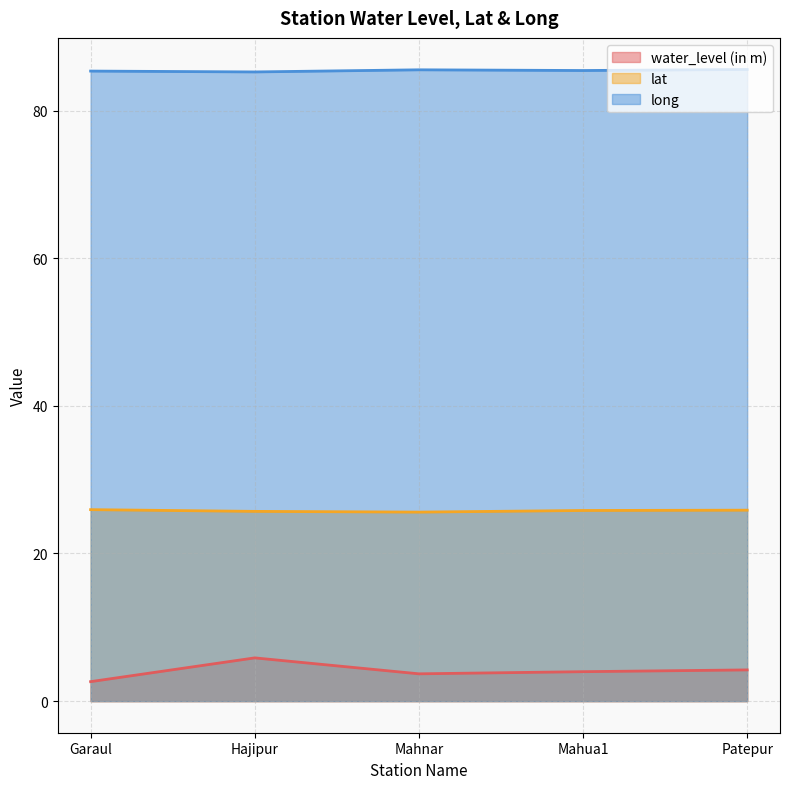

How many data points in water_level (in m) are less than 3?

1